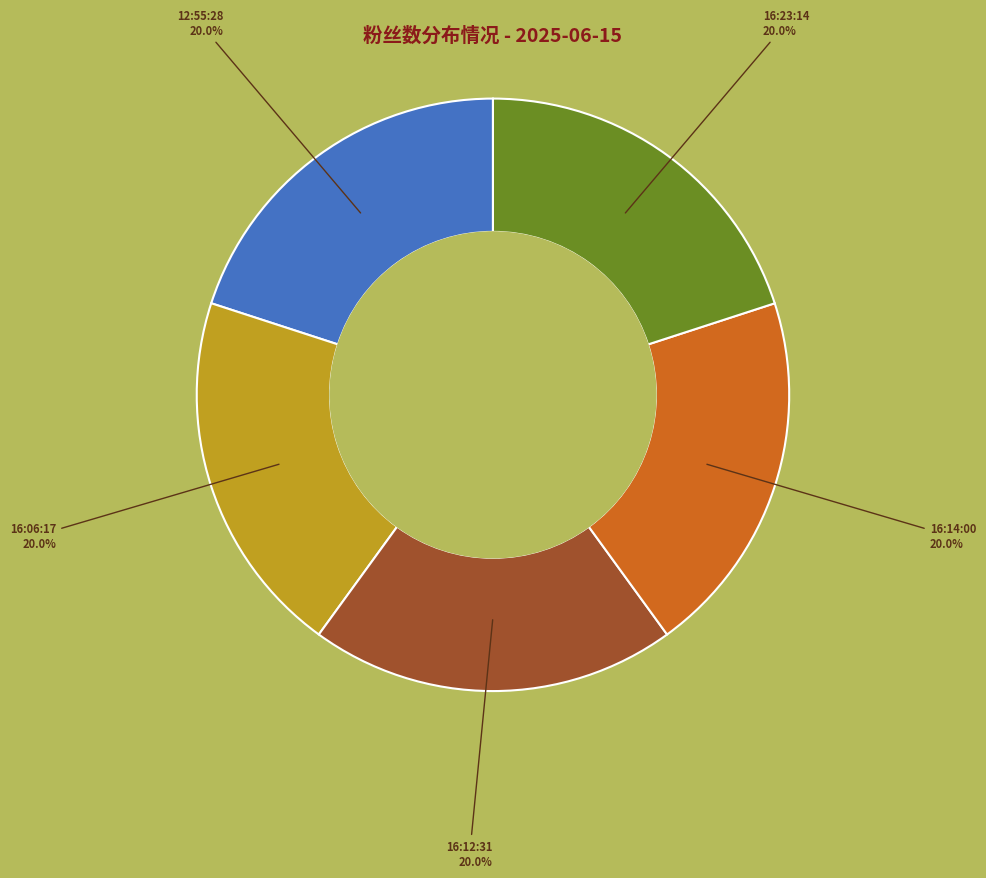

Is there any slice that represents more than half of the pie?

No